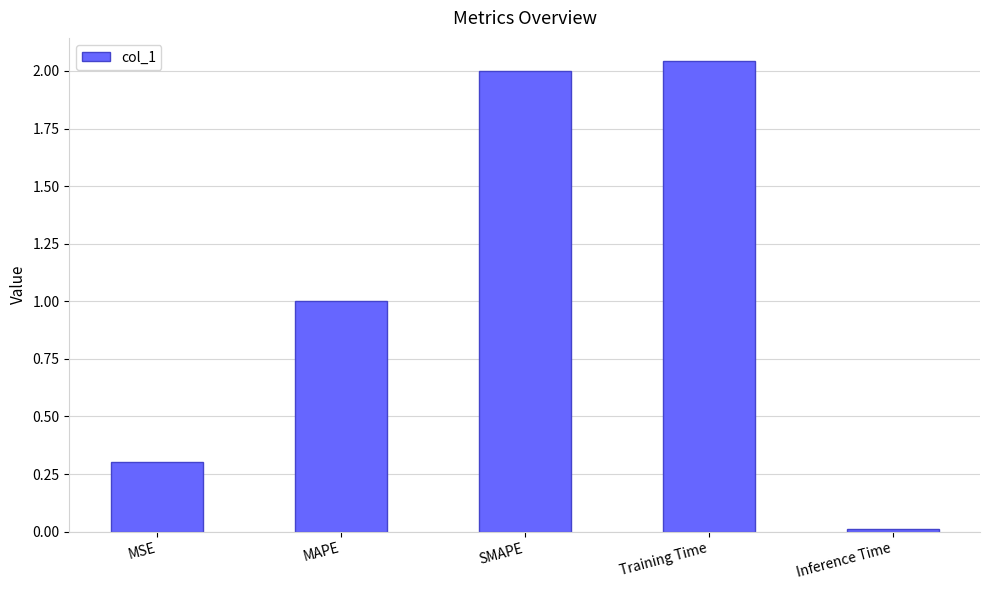

Which label corresponds to the largest value in the chart?

Training Time